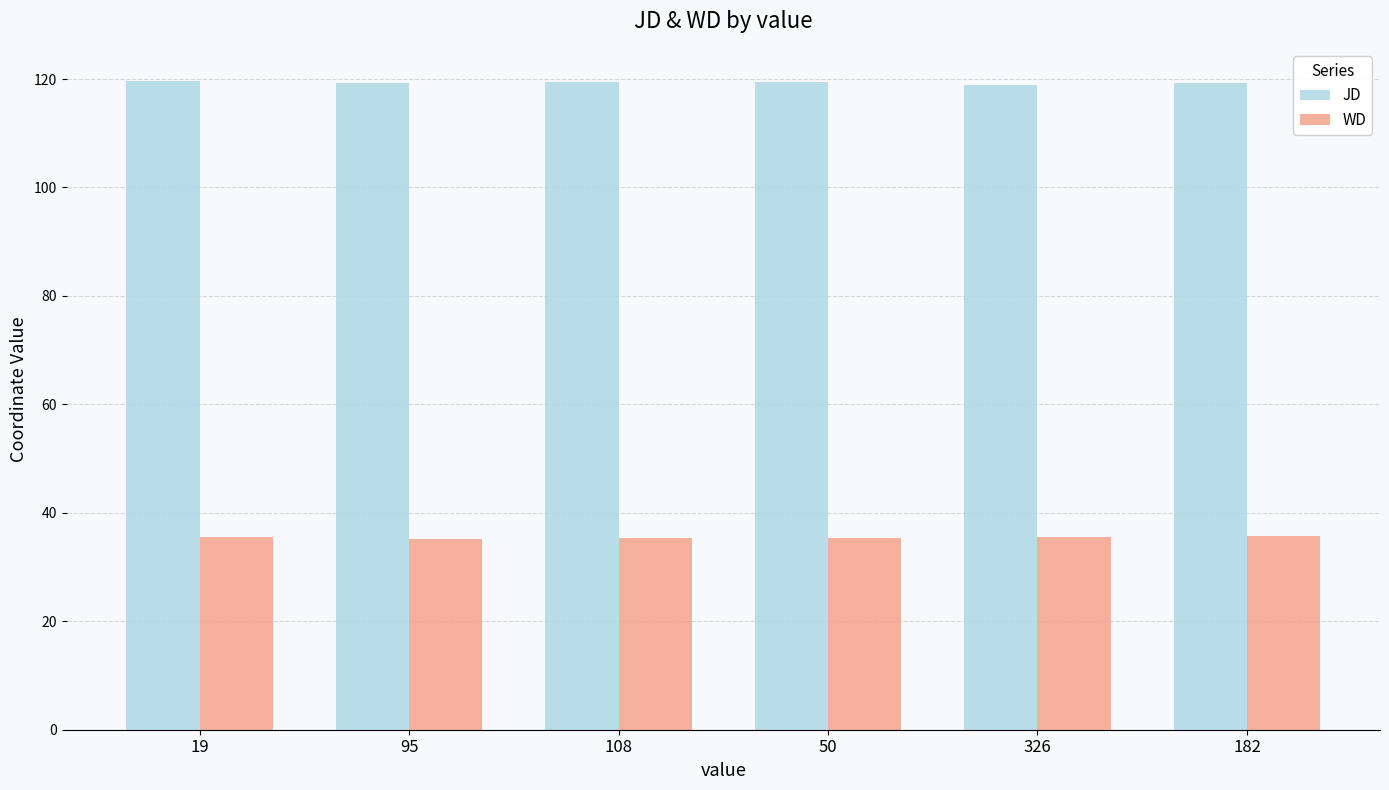

What position from the right is 182?

1